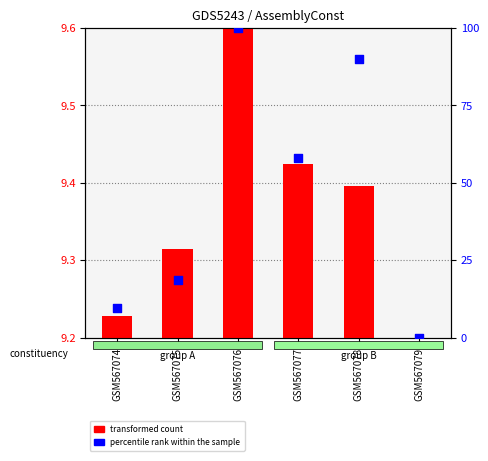

At how many categories does at least one series exceed 79?

2